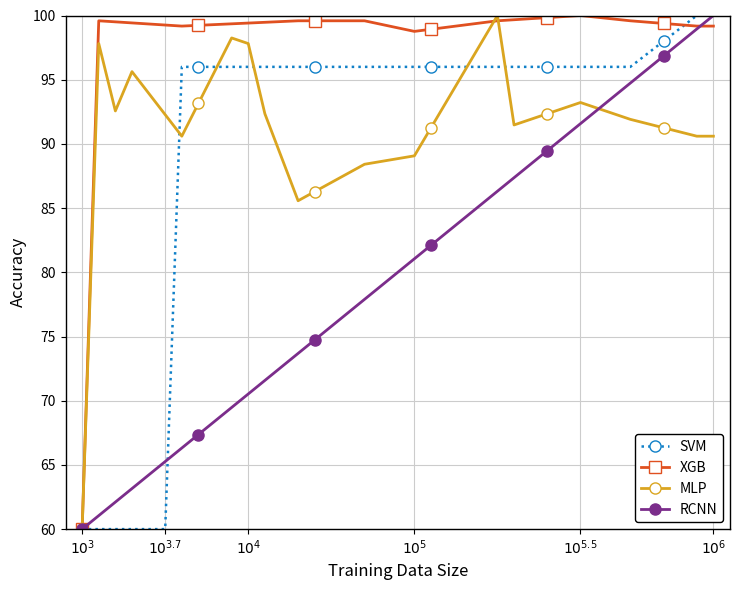

Which series has the largest total across all categories?

XGB